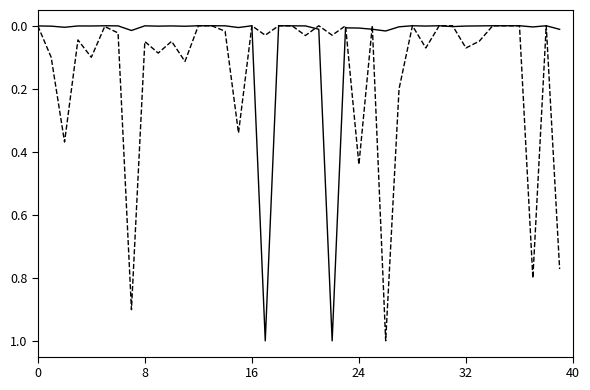

What is the greatest value displayed?

1.0